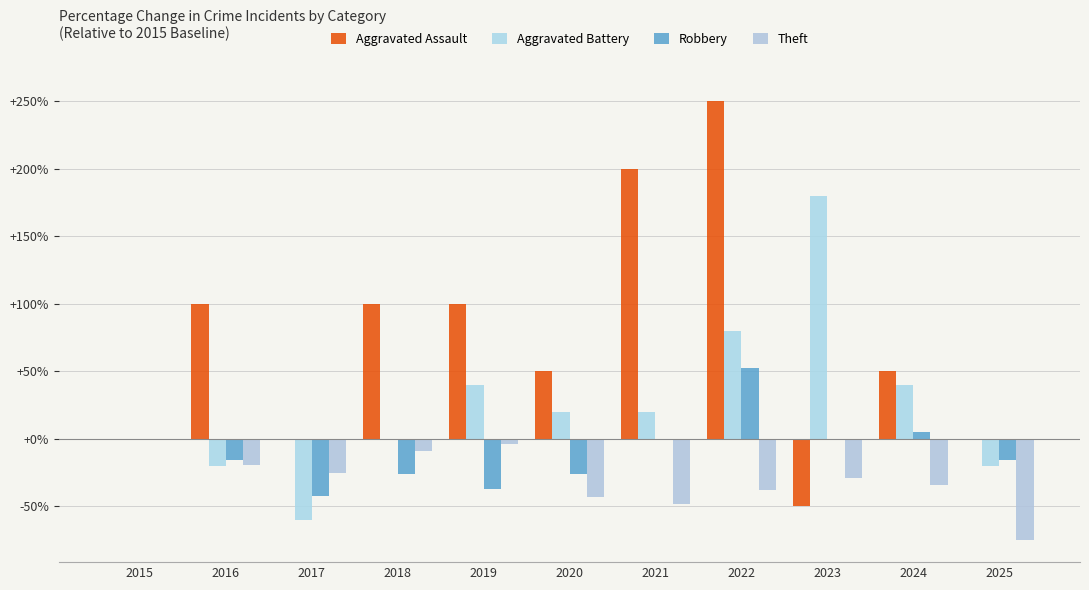

At which category does the chart reach its peak across all series?

2022